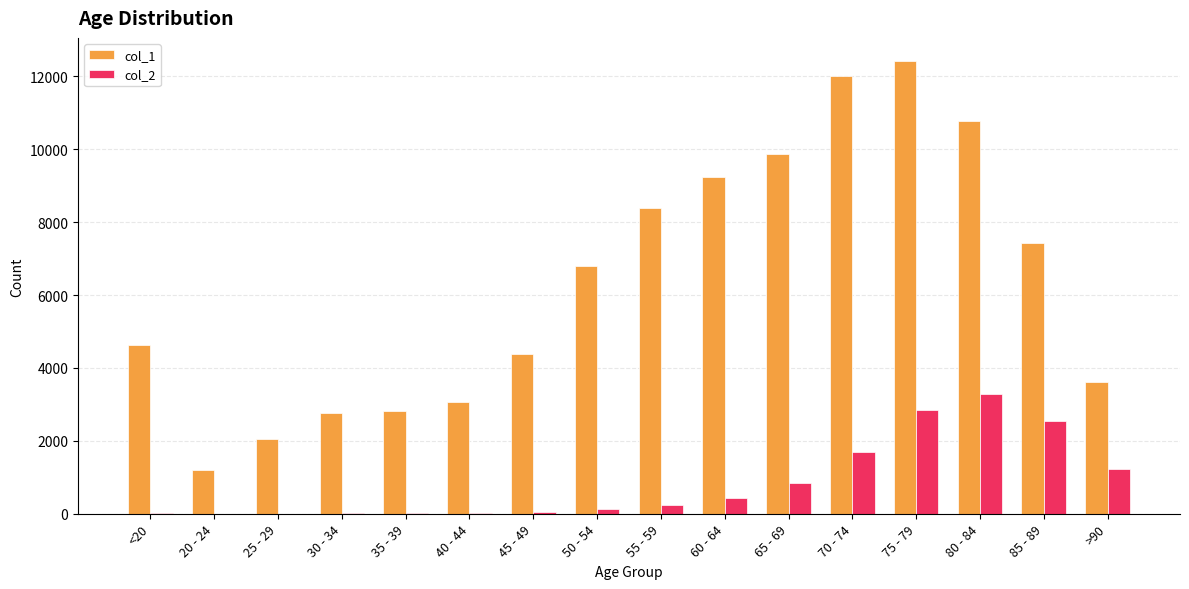

The value of col_1 at 40 - 44 is 3078. True or false?

True